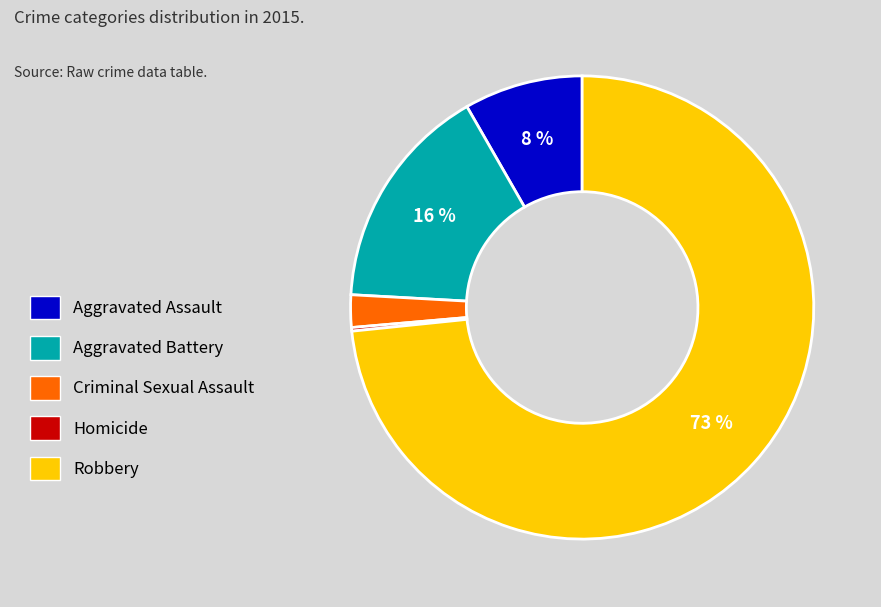

To the nearest percent, what is the average slice percentage?

20%